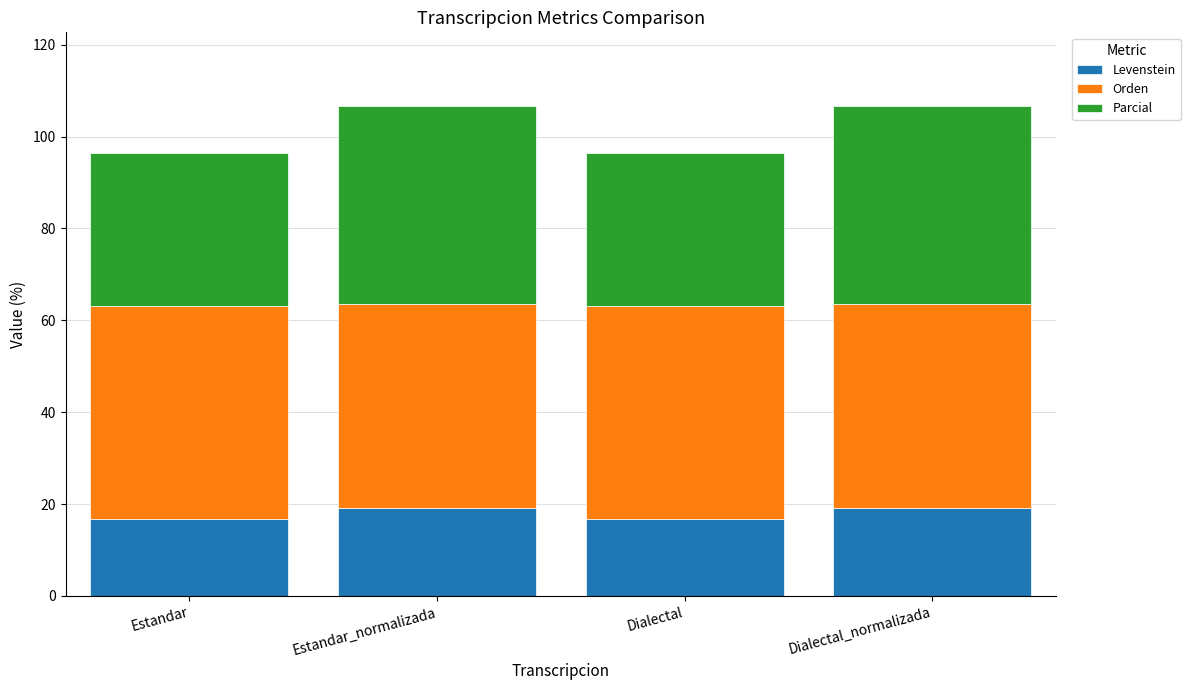

What is the minimum value for Levenstein?

16.7